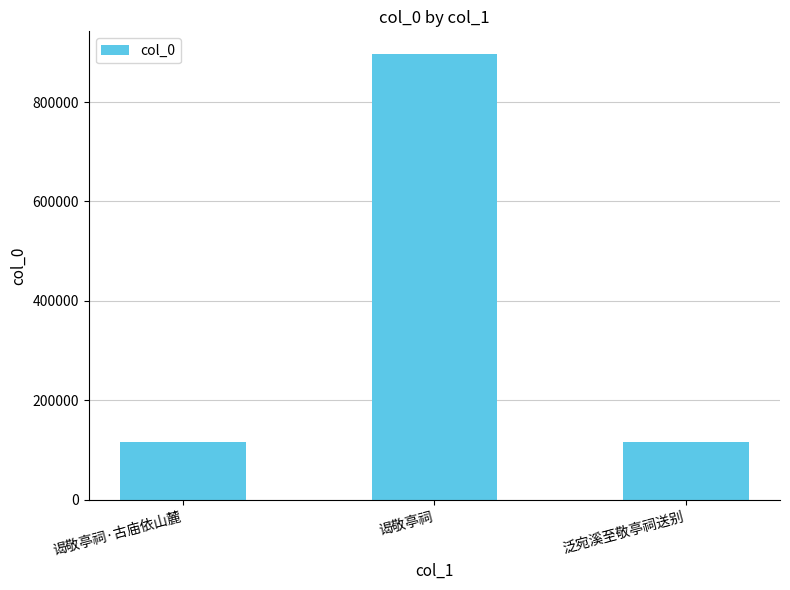

What is the value of the 1st bar from the left?

116101